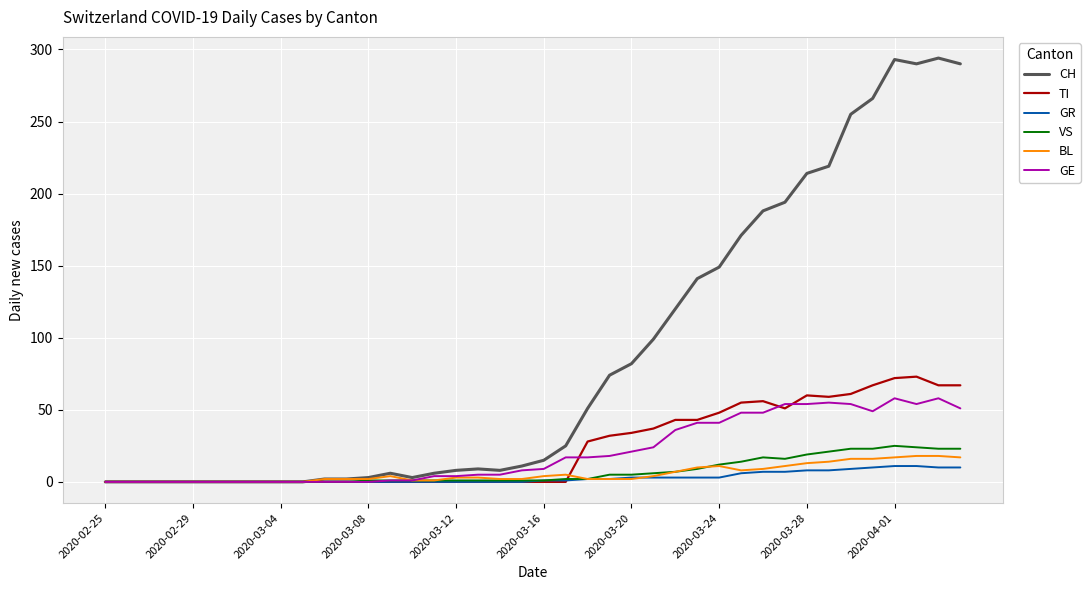

What is the maximum value for TI?

73